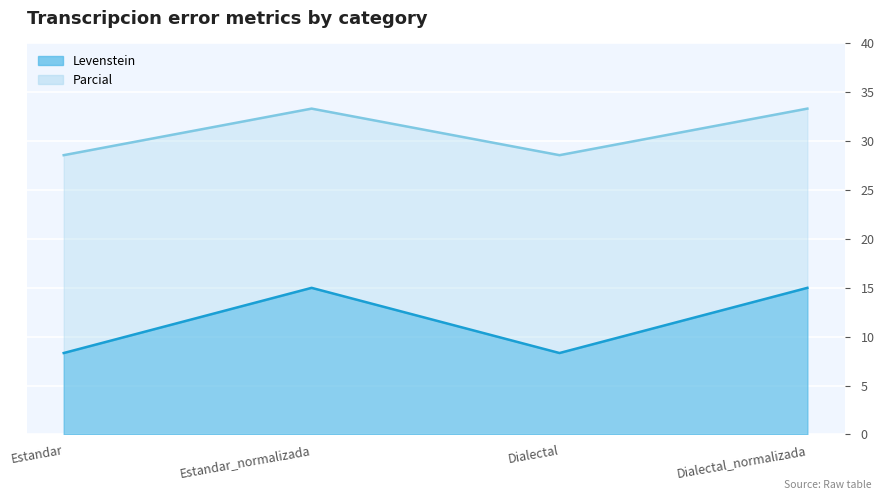

What is the difference between the maximum and minimum values in the Levenstein series?

4.8